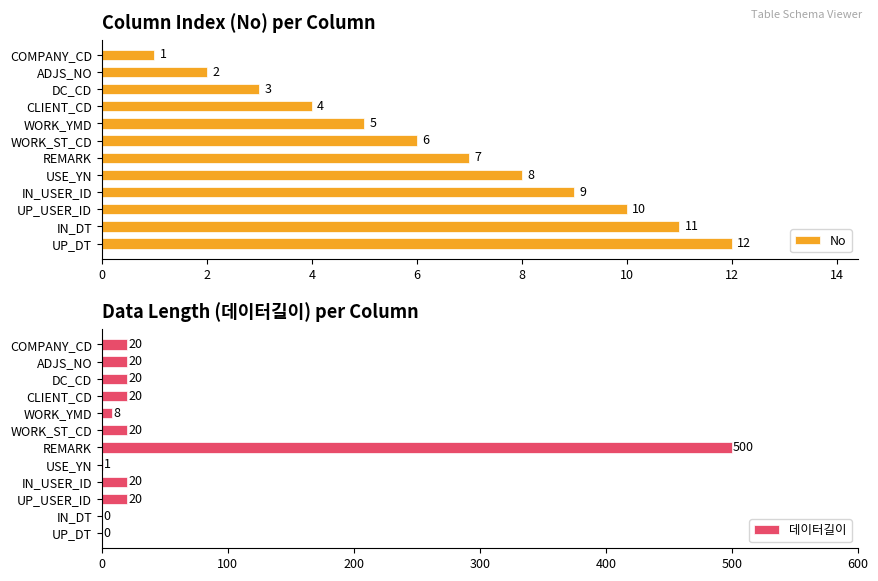

At which label does No reach its minimum?

COMPANY_CD